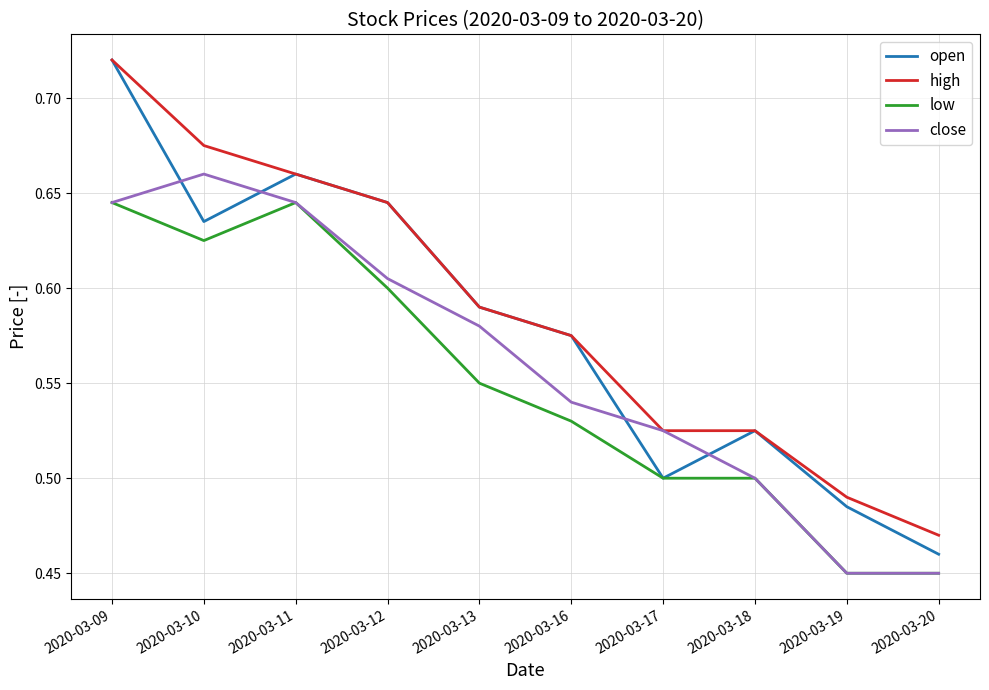

True or false: close has a value of 0.5 at 2020-03-18.

True